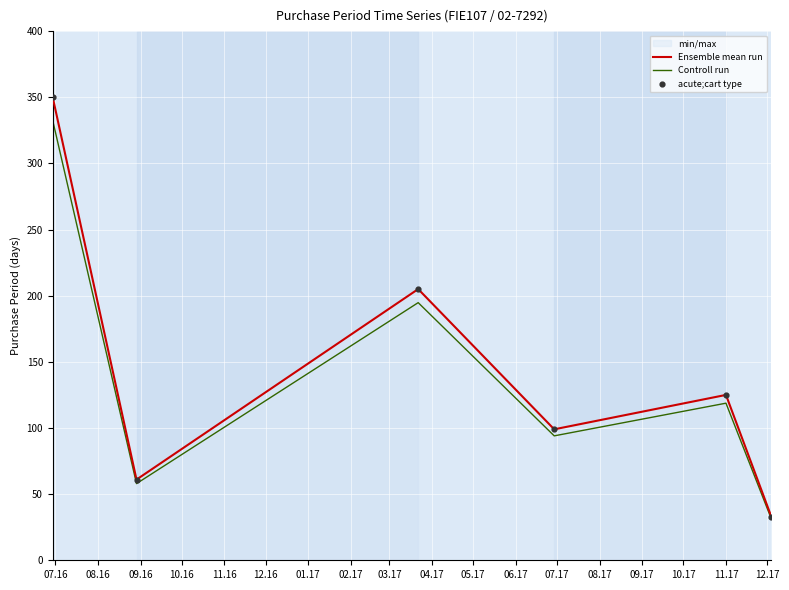

At how many categories does at least one series exceed 231?

1